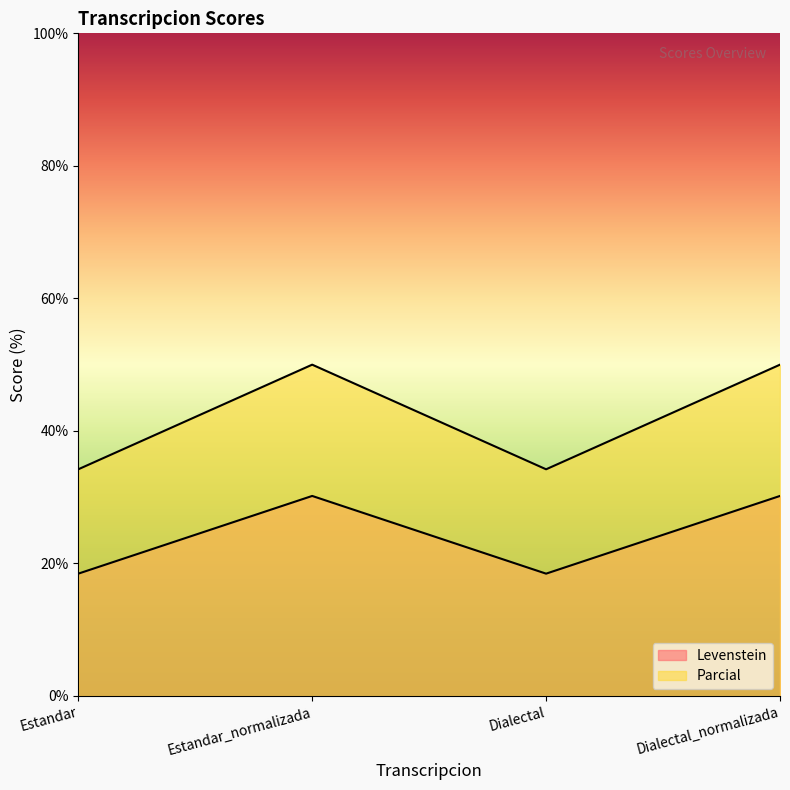

What are all the series names shown in the legend?

Levenstein, Parcial